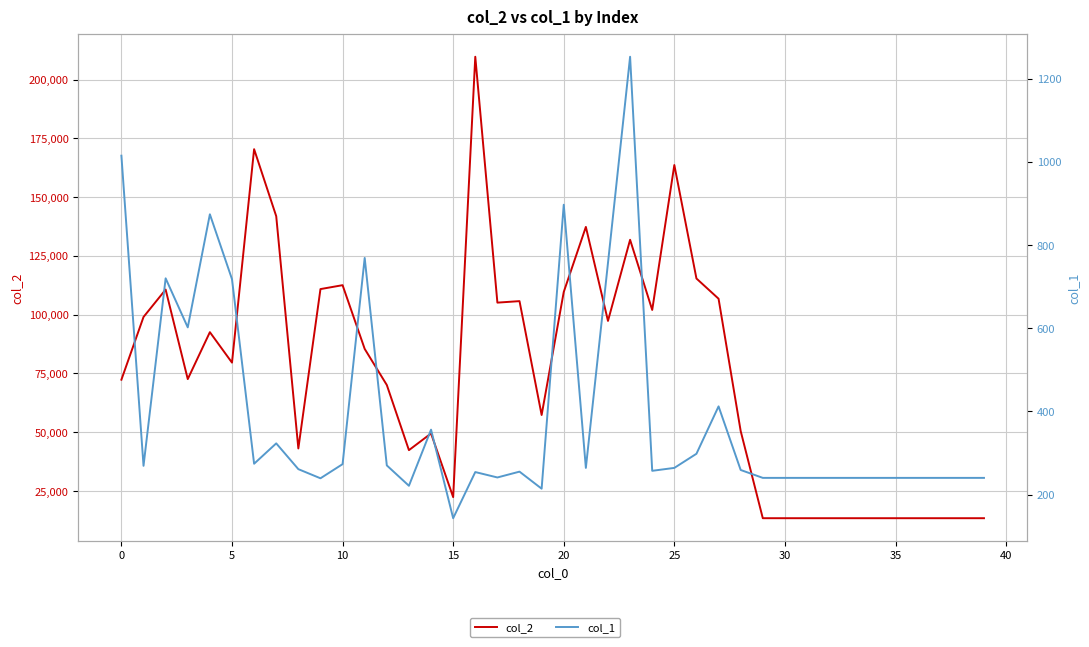

The value of col_1 at 16 is 254. True or false?

True